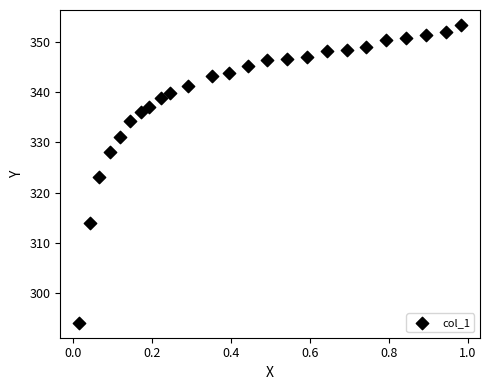

What is the range of Y values (max minus min)?

59.3